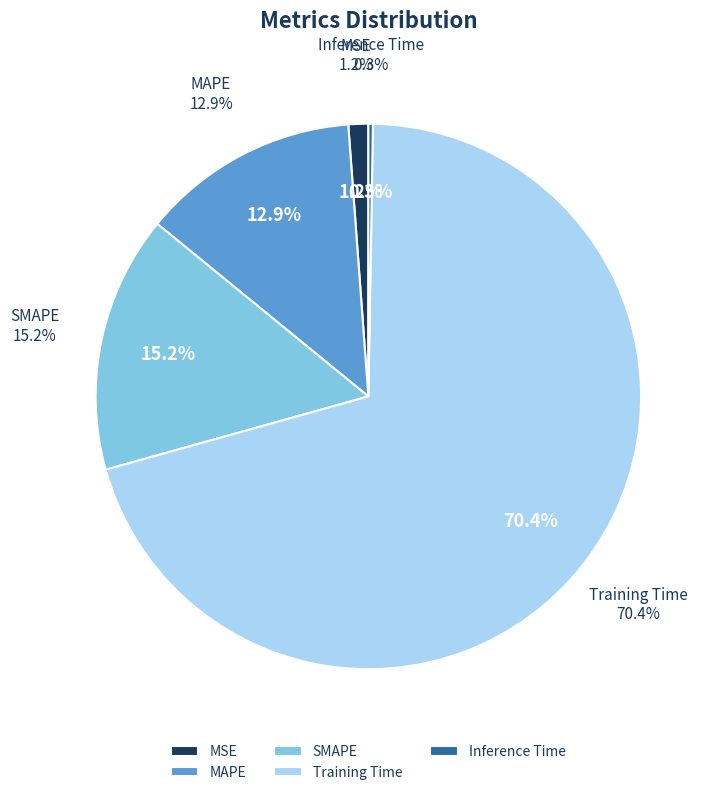

How many slices are in this pie chart?

5